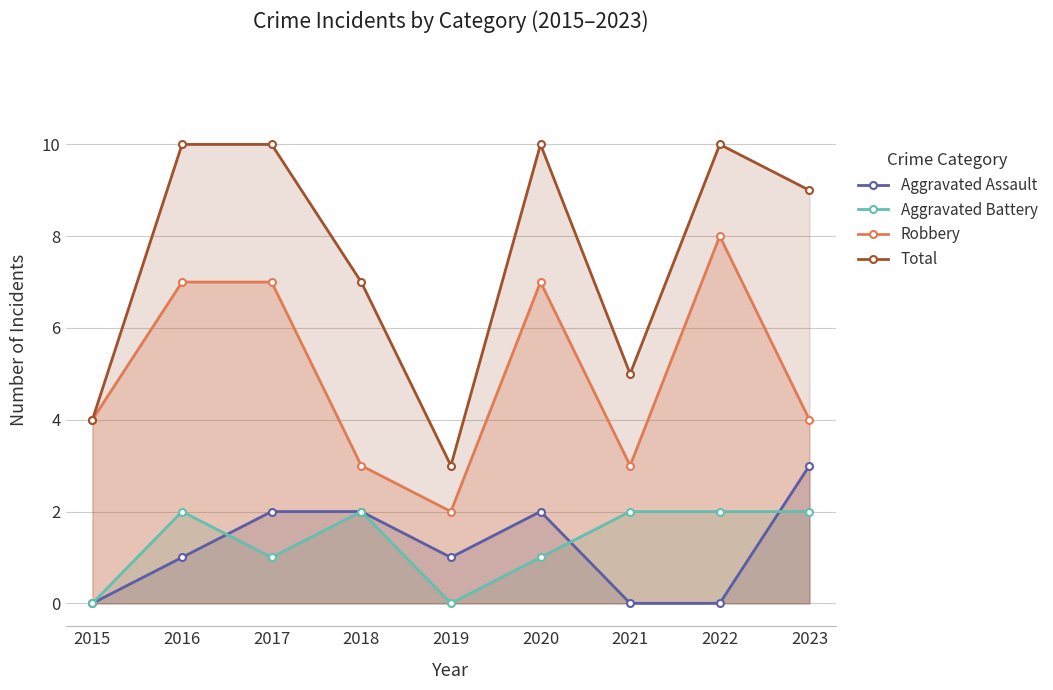

What is the total value across all series at 2023?

18